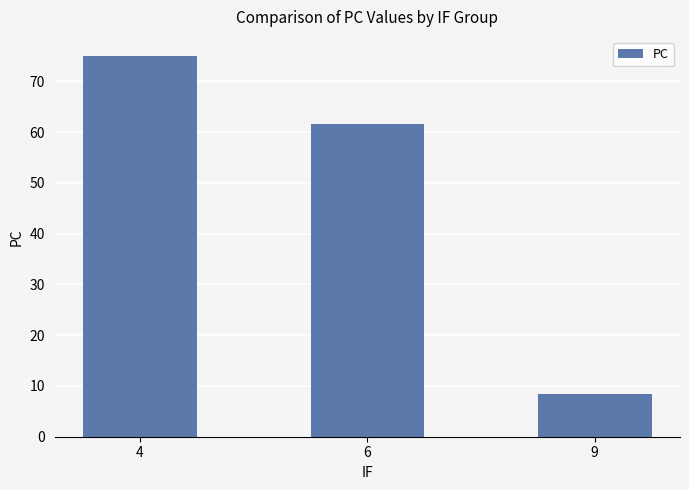

What is the maximum value shown in the chart?

75.0